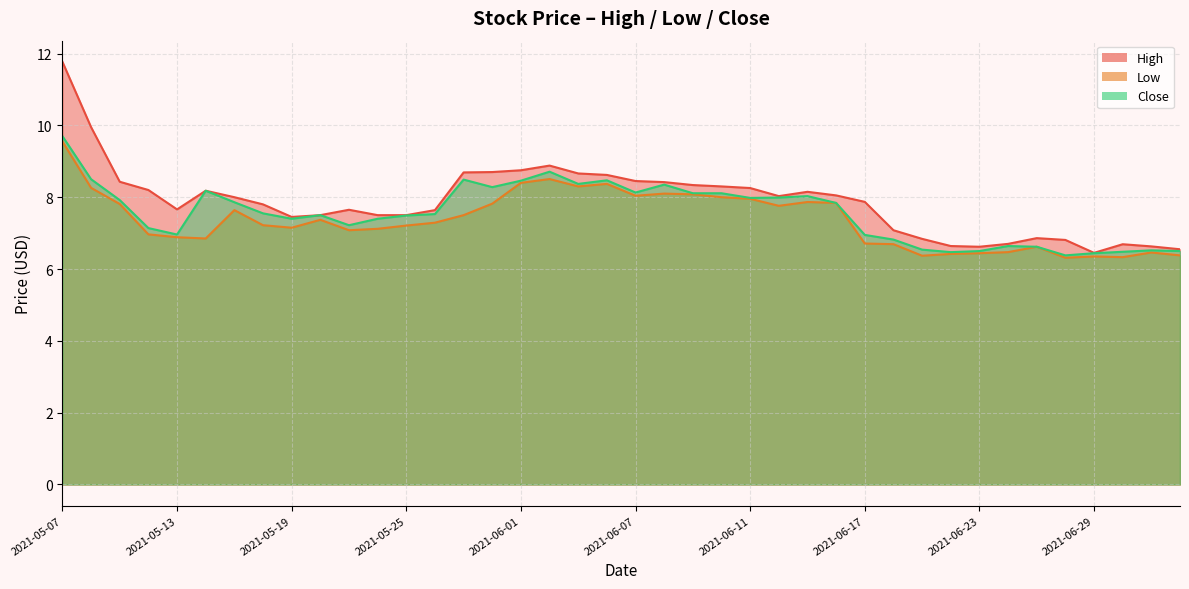

True or false: Low and High cross at least once.

False